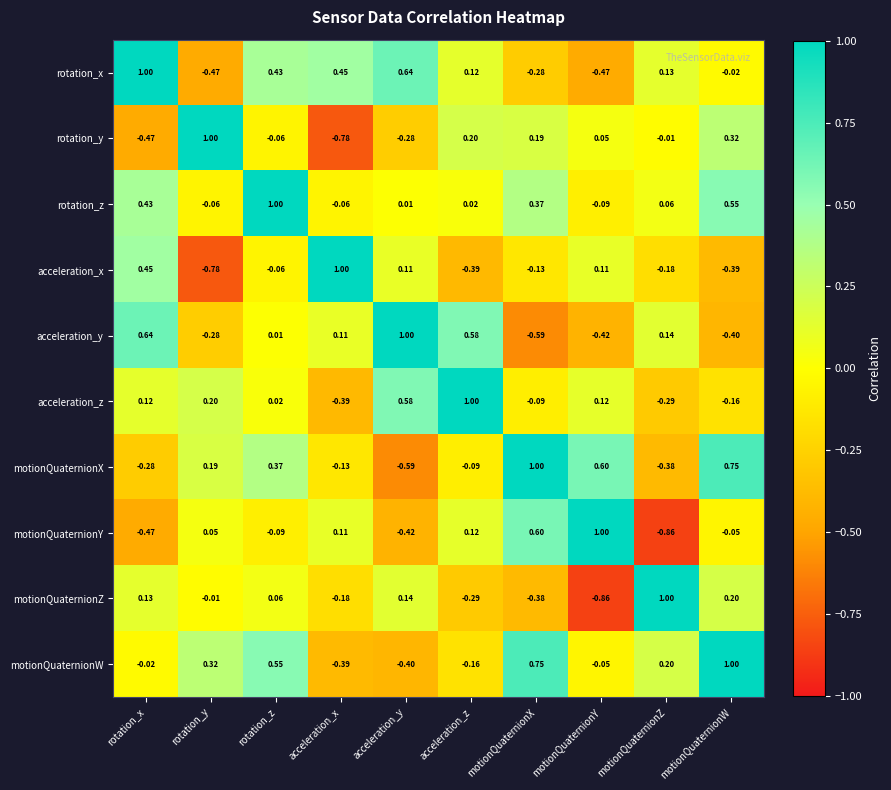

List the labels in order of motionQuaternionW value, smallest first.

acceleration_y, acceleration_x, acceleration_z, motionQuaternionY, rotation_x, motionQuaternionZ, rotation_y, rotation_z, motionQuaternionX, motionQuaternionW